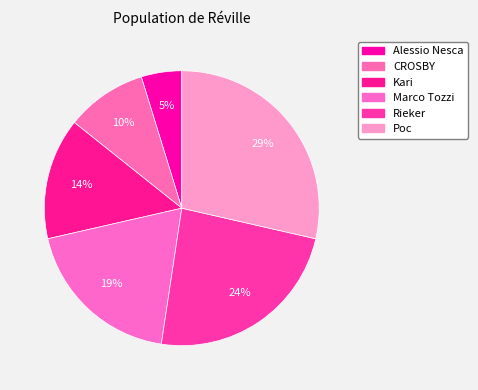

What percentage is the Rieker slice, to the nearest percent?

24%